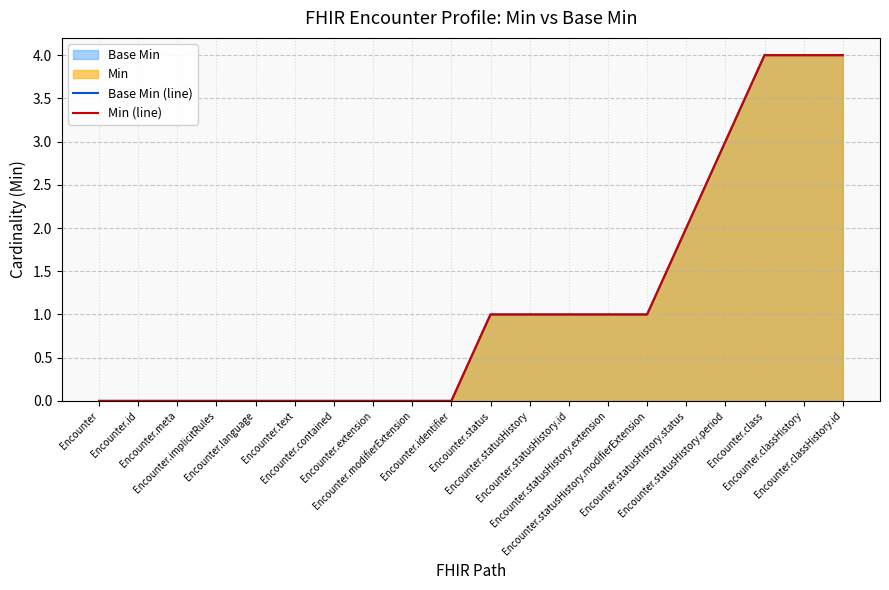

Where does the Base Min (line) series first go above 1?

Encounter.statusHistory.status